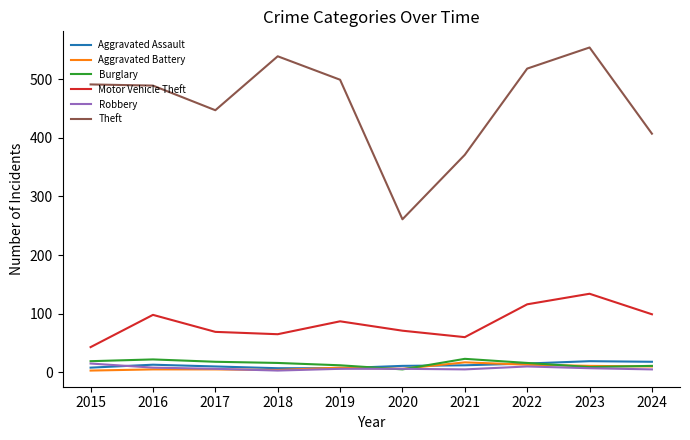

The value of Burglary at 2022 is 16. True or false?

True